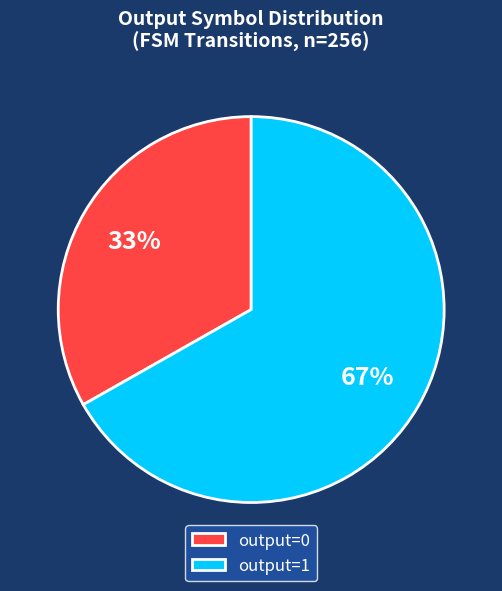

Which slice represents more than half of the pie?

output=1